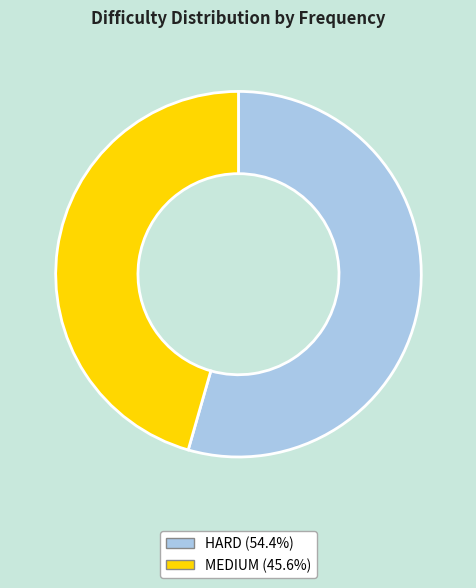

What is the largest slice in the pie chart?

HARD